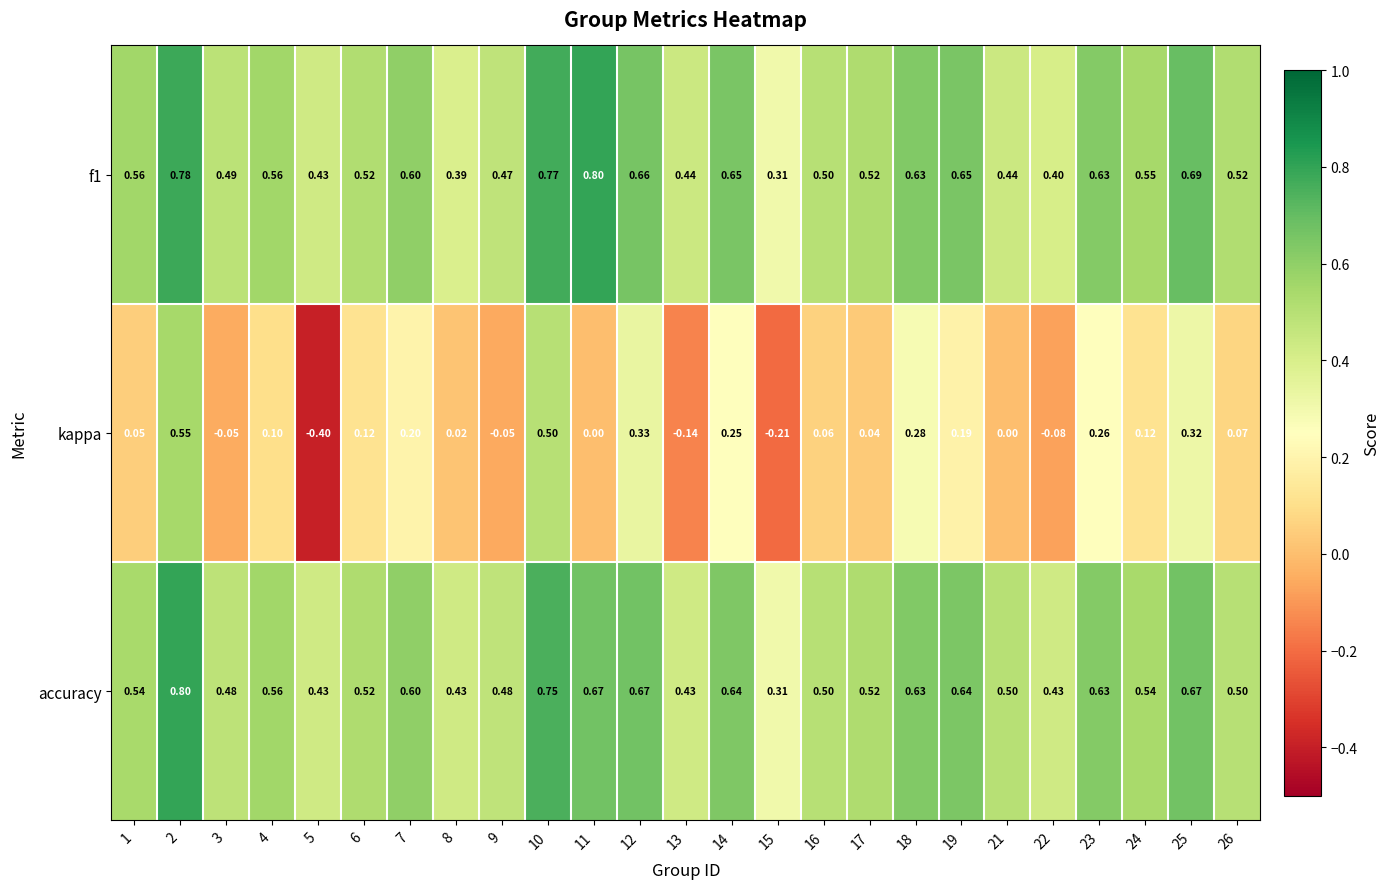

Between 3 and 17, which series saw the biggest shift?

kappa